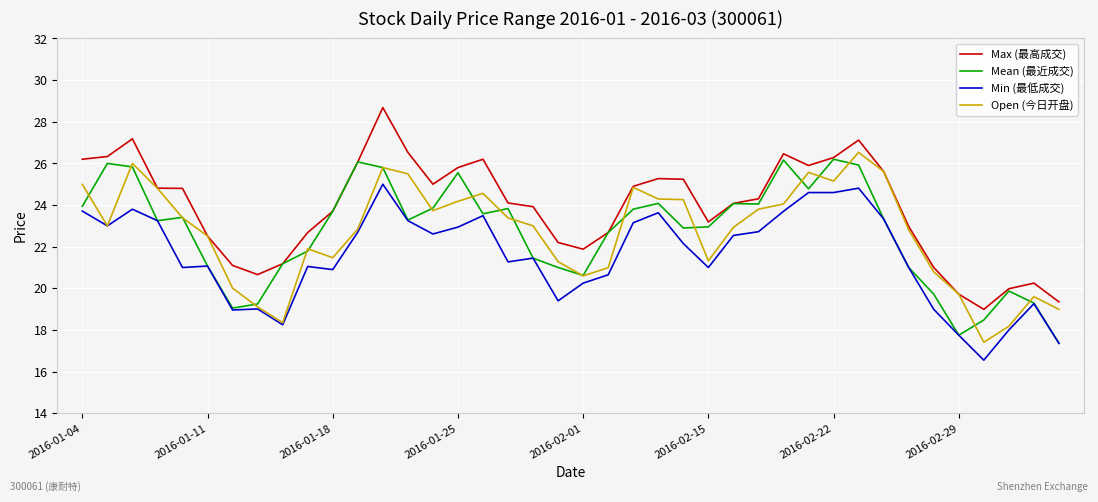

At how many categories does at least one series exceed 18?

40